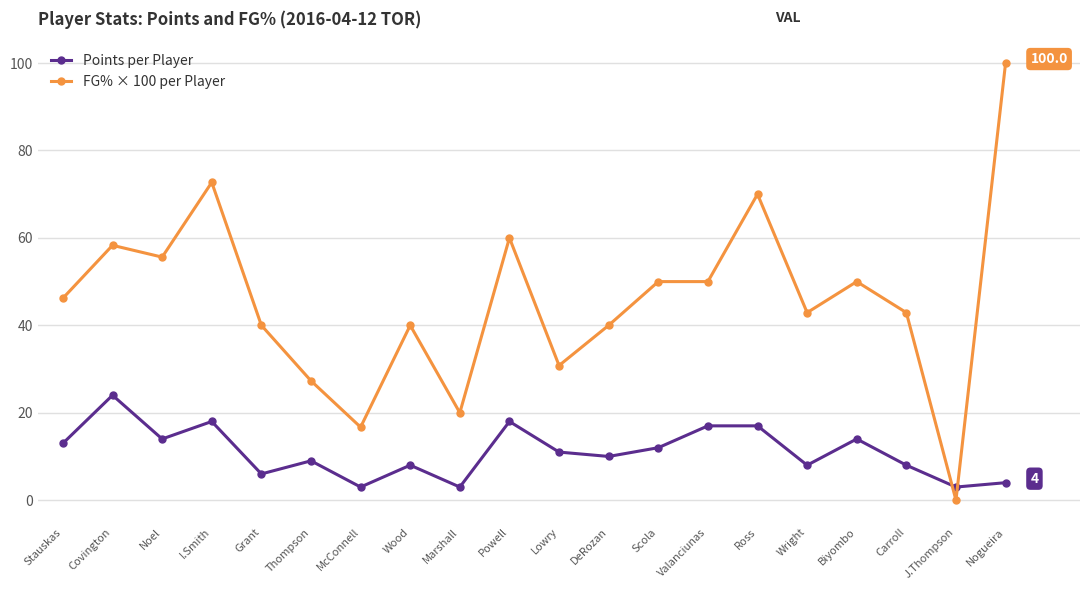

How many distinct data groups are displayed?

2